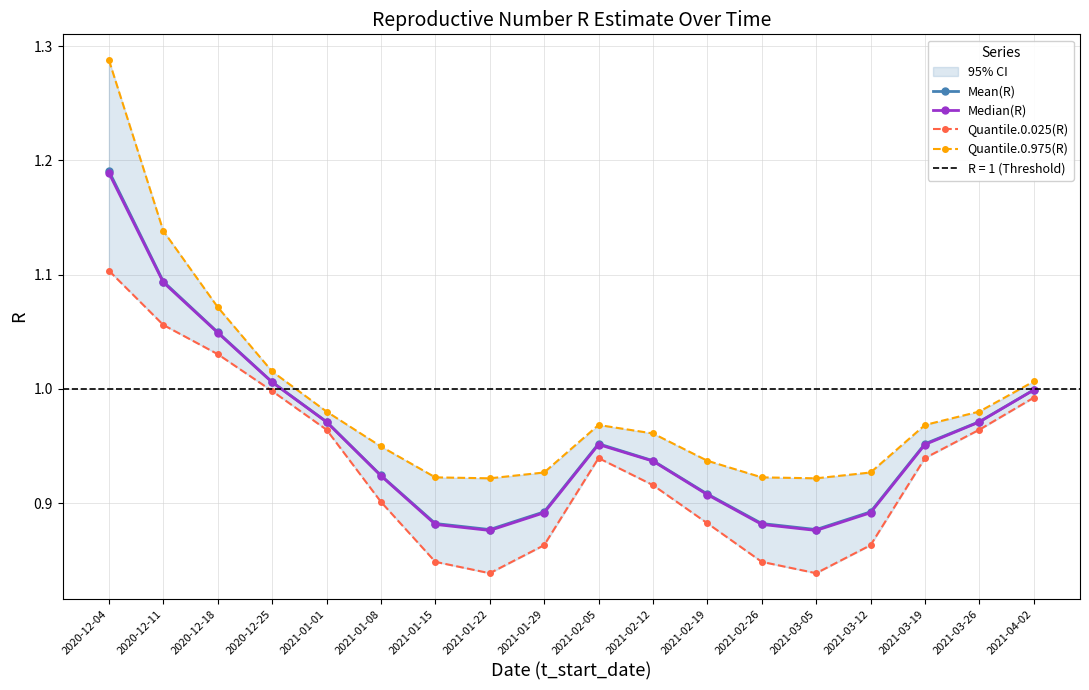

The value of Median(R) at 2021-01-29 is 0.9. True or false?

True